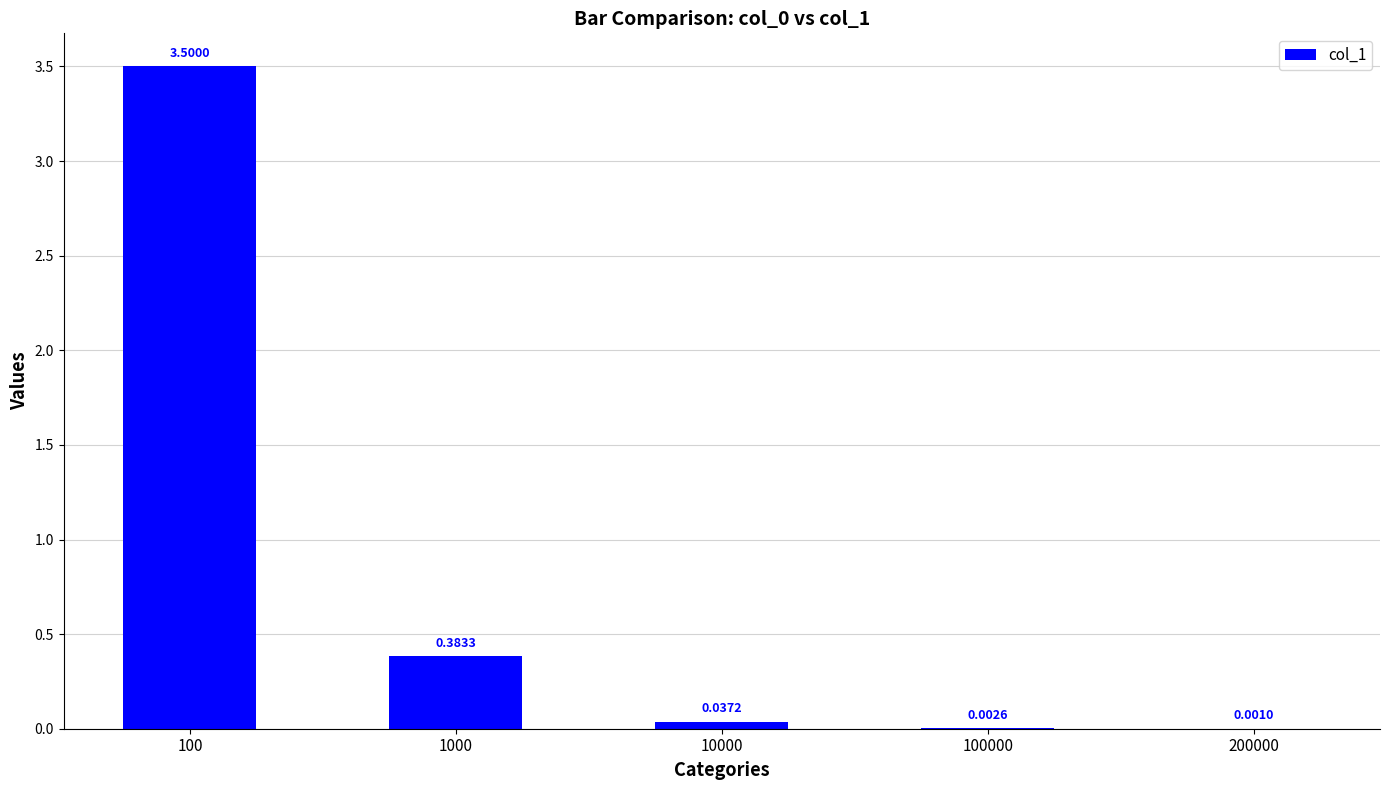

What is the sum of all values?

3.9